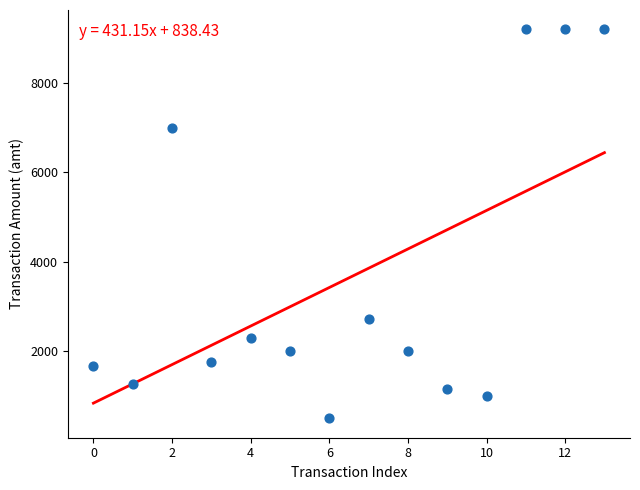

What is the range of Y values (max minus min)?

8700